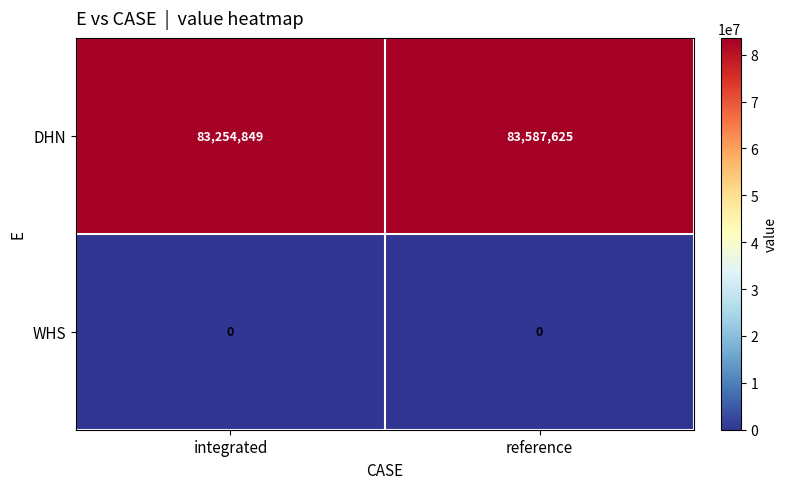

What is the difference between the highest and lowest values at reference?

83587625